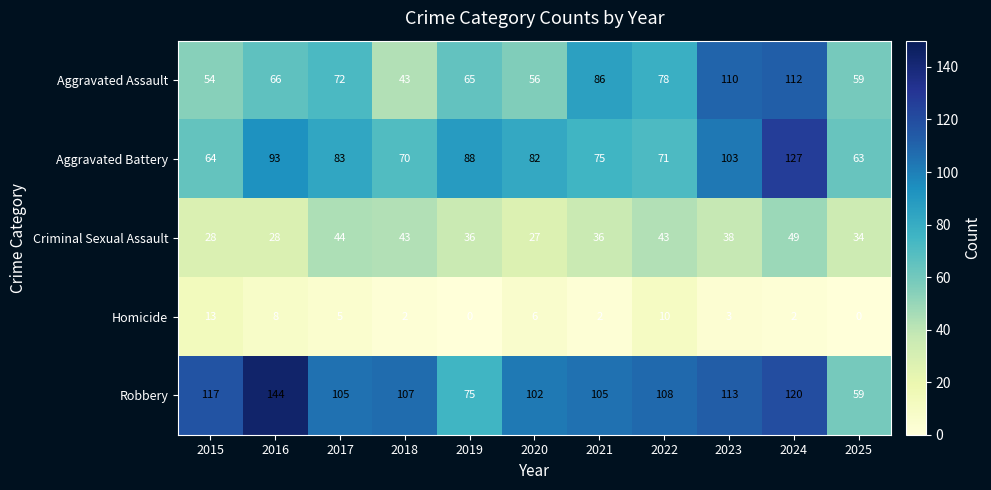

The Aggravated Assault series shows 76 at 2018. True or false?

False